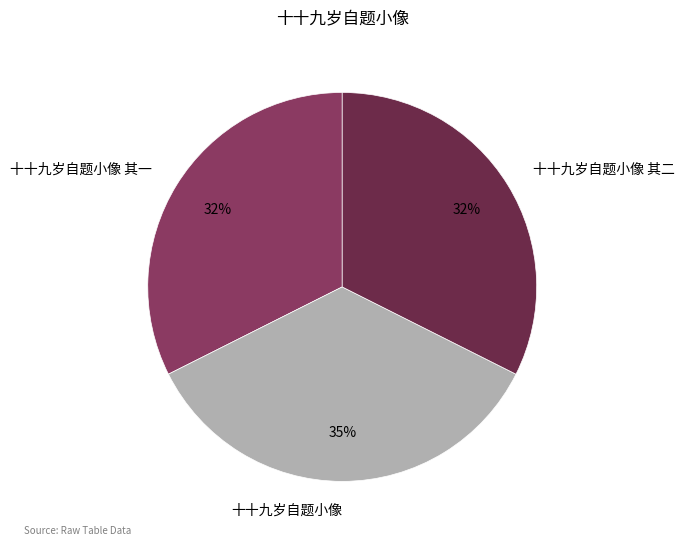

Count the number of slices in the pie.

3